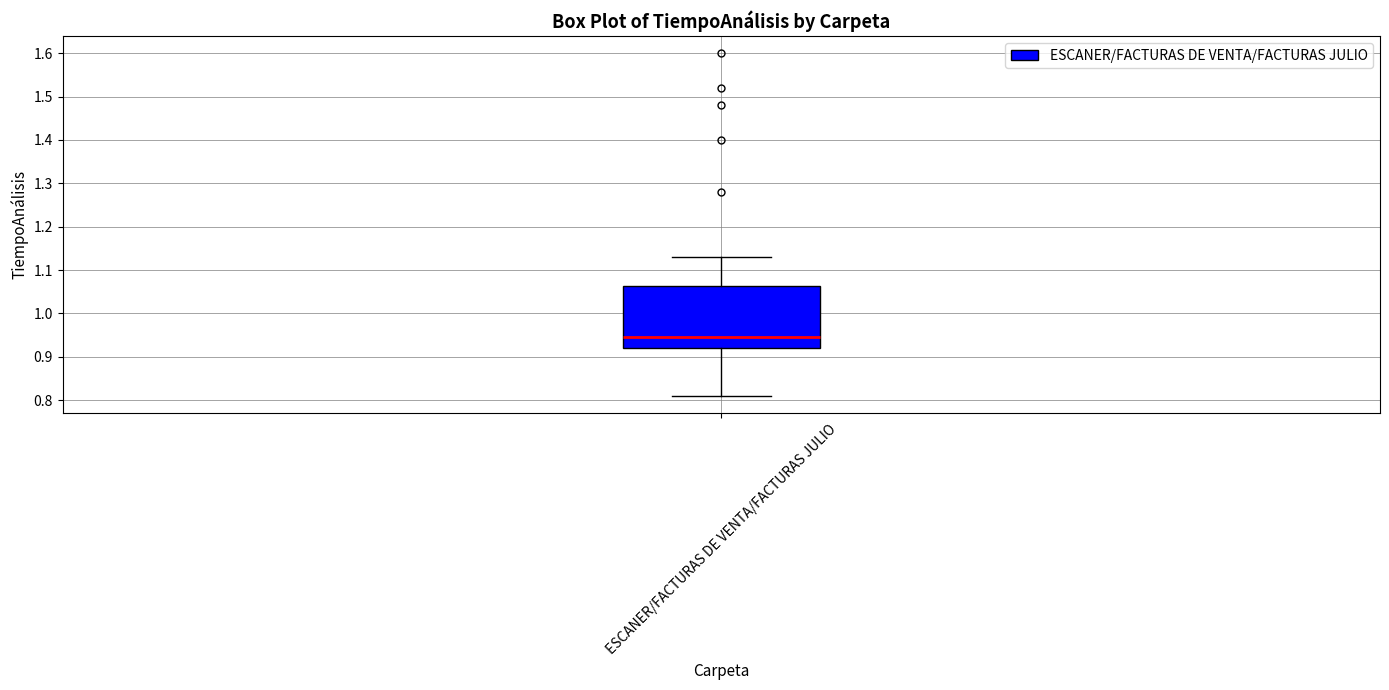

Transcribe this box plot: give where the median line is, the range the box spans, and where the two whiskers end, as read against the y-axis. The values are not printed on the chart, so give them approximately, as read against the axis.

median 0.95, box 0.92 to 1.06, whiskers 0.81 to 1.13